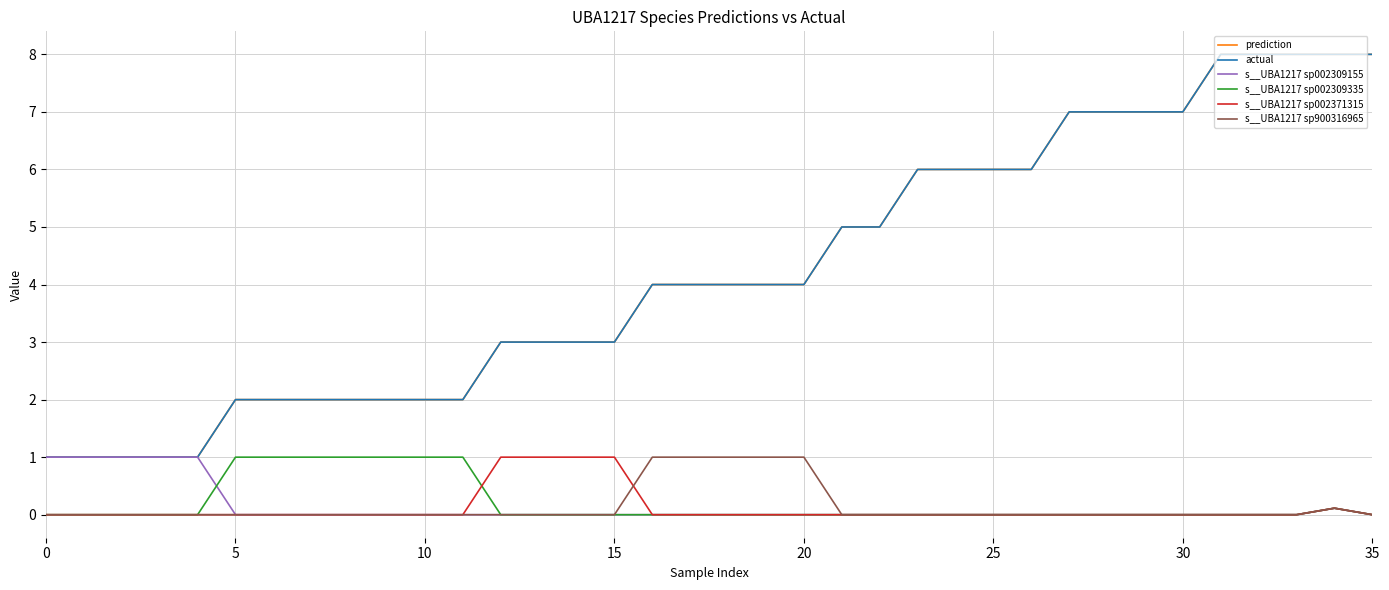

At which category is the sum across all series the highest?

34